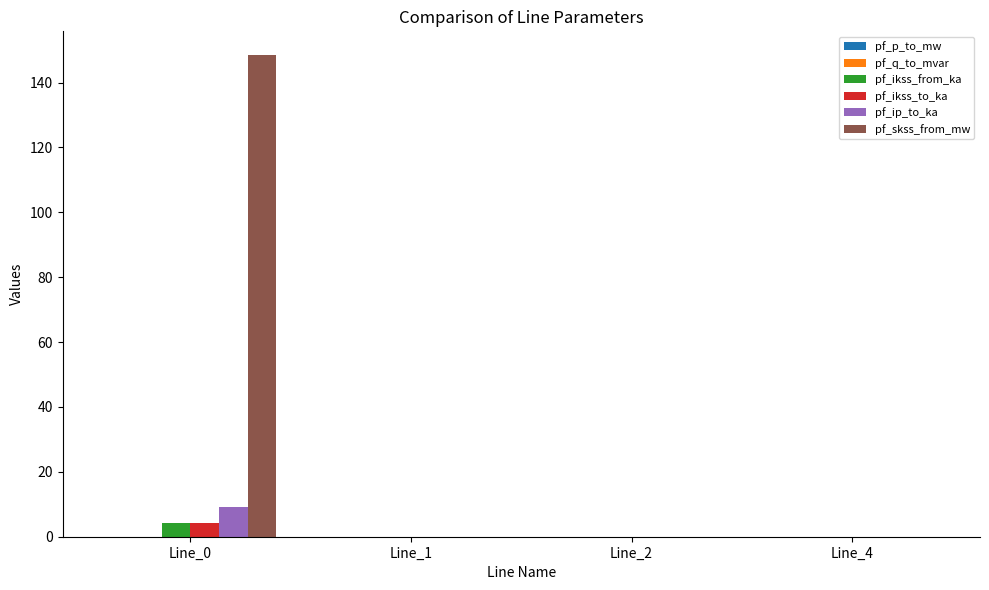

True or false: pf_ikss_from_ka has a value of 0.0 at Line_4.

True